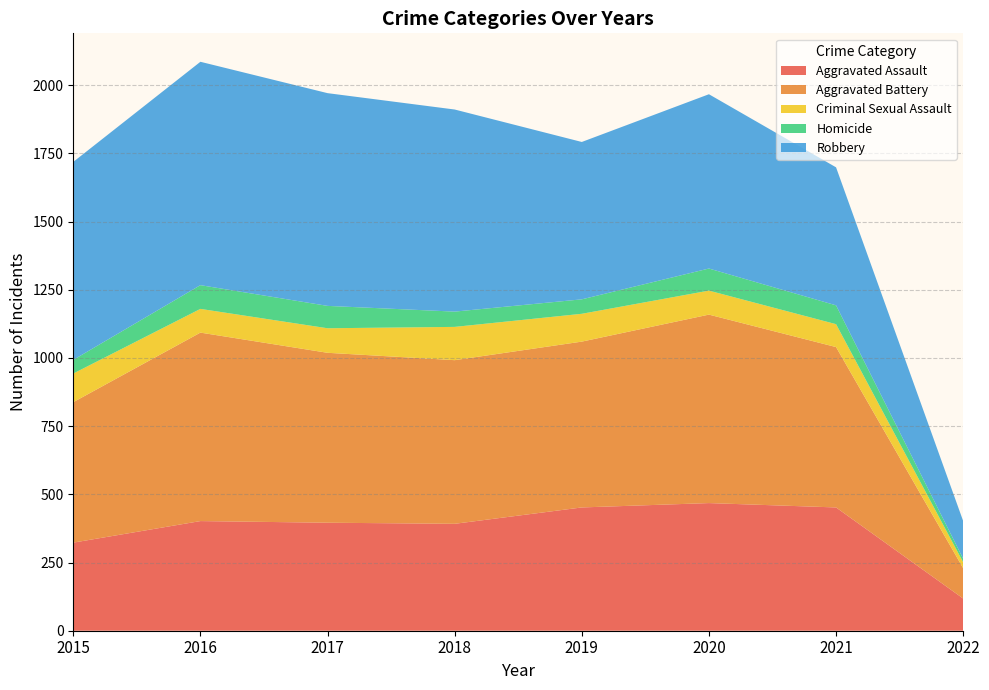

Reading left to right, extract all data points from this chart.

Aggravated Assault: 2015=323	2016=402	2017=396	2018=392	2019=452	2020=468	2021=452	2022=118
Aggravated Battery: 2015=515	2016=691	2017=623	2018=600	2019=608	2020=691	2021=588	2022=111
Criminal Sexual Assault: 2015=105	2016=87	2017=90	2018=122	2019=102	2020=88	2021=84	2022=22
Homicide: 2015=50	2016=87	2017=82	2018=56	2019=53	2020=81	2021=69	2022=13
Robbery: 2015=726	2016=819	2017=780	2018=741	2019=577	2020=639	2021=506	2022=138